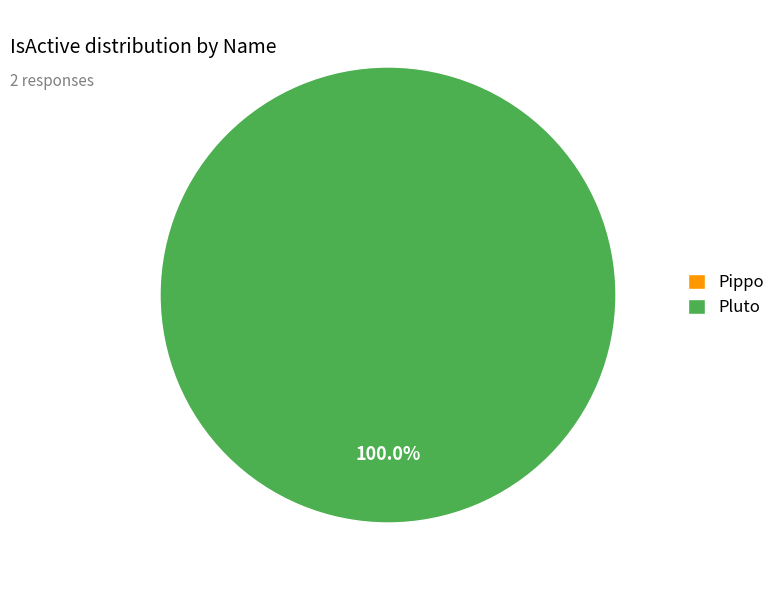

True or false: Pippo accounts for 1% of the total.

False